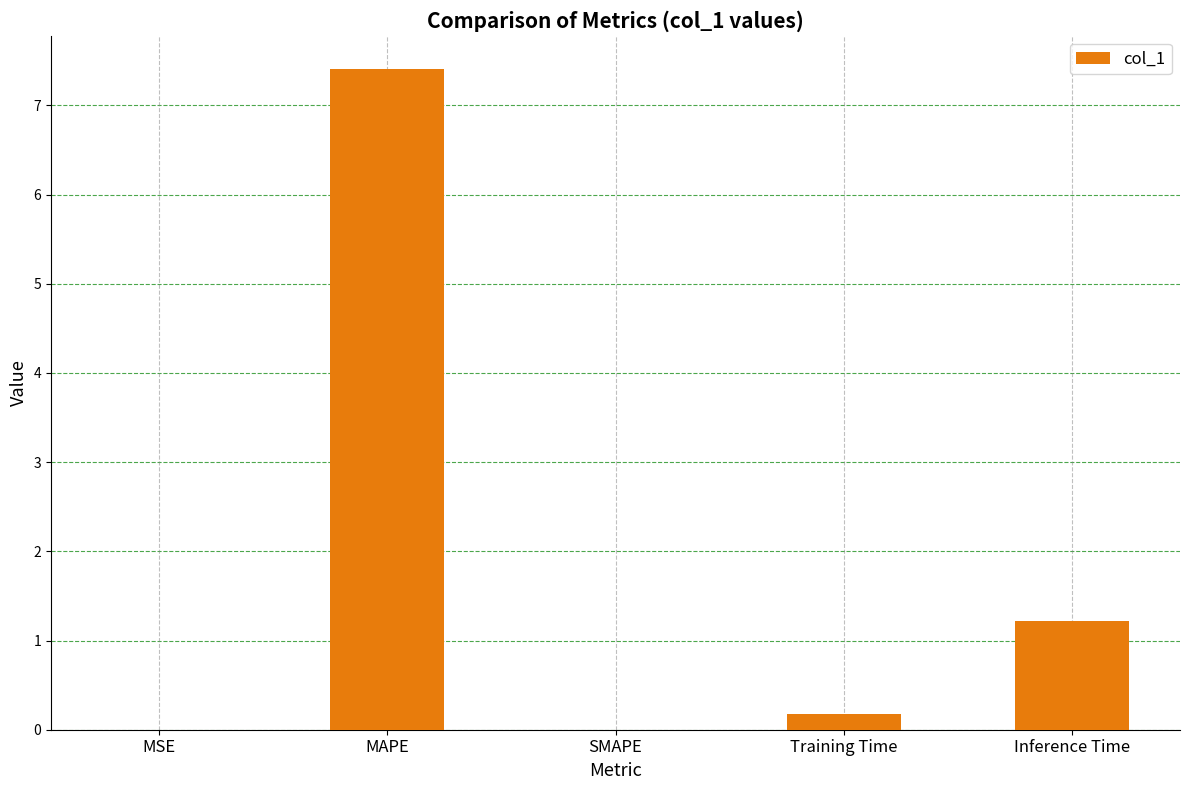

Which label corresponds to the largest value in the chart?

MAPE